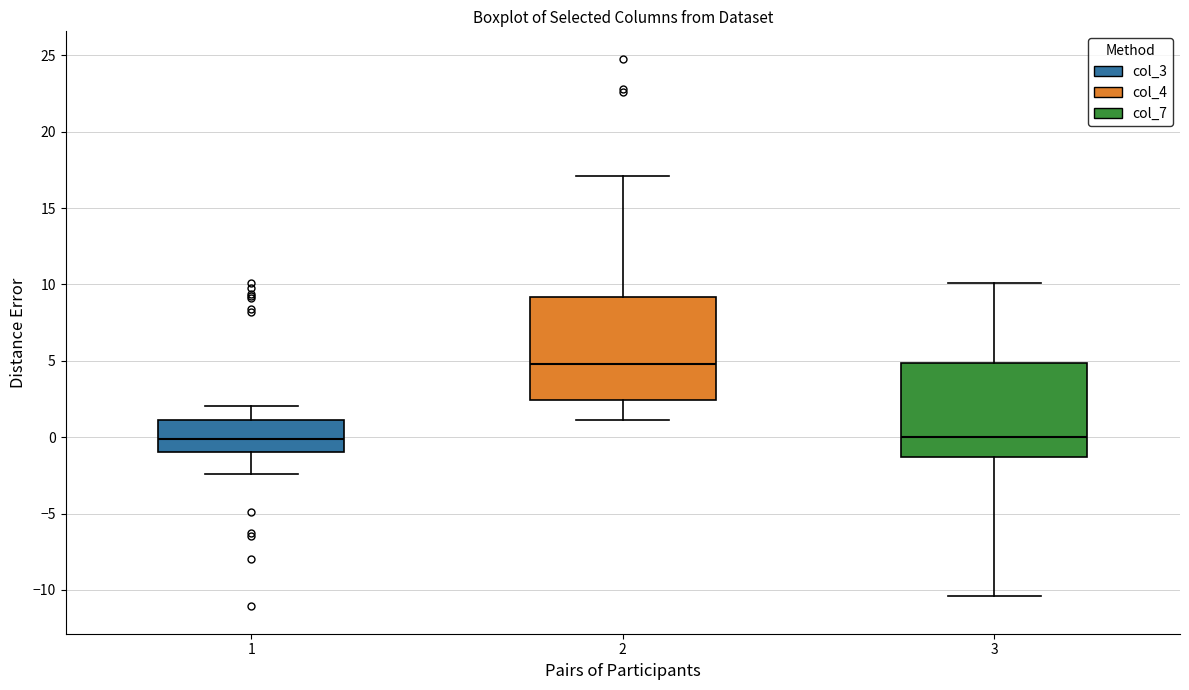

Where does the lower whisker of the box at x = 1 end on the y-axis? The values are not printed on the chart, so give them approximately, as read against the axis.

-2.5